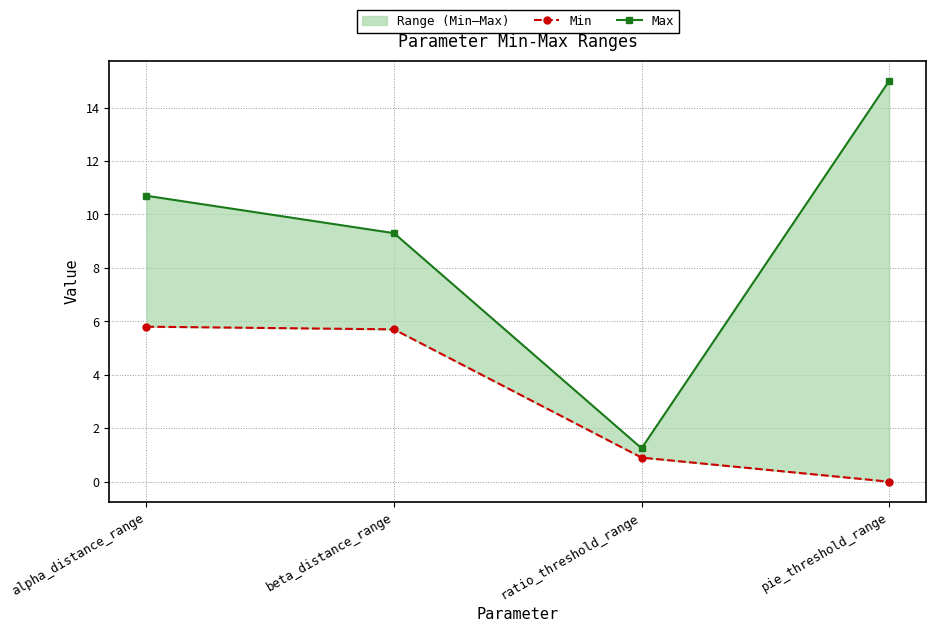

True or false: Max has more than 2 points higher than both neighbors.

False